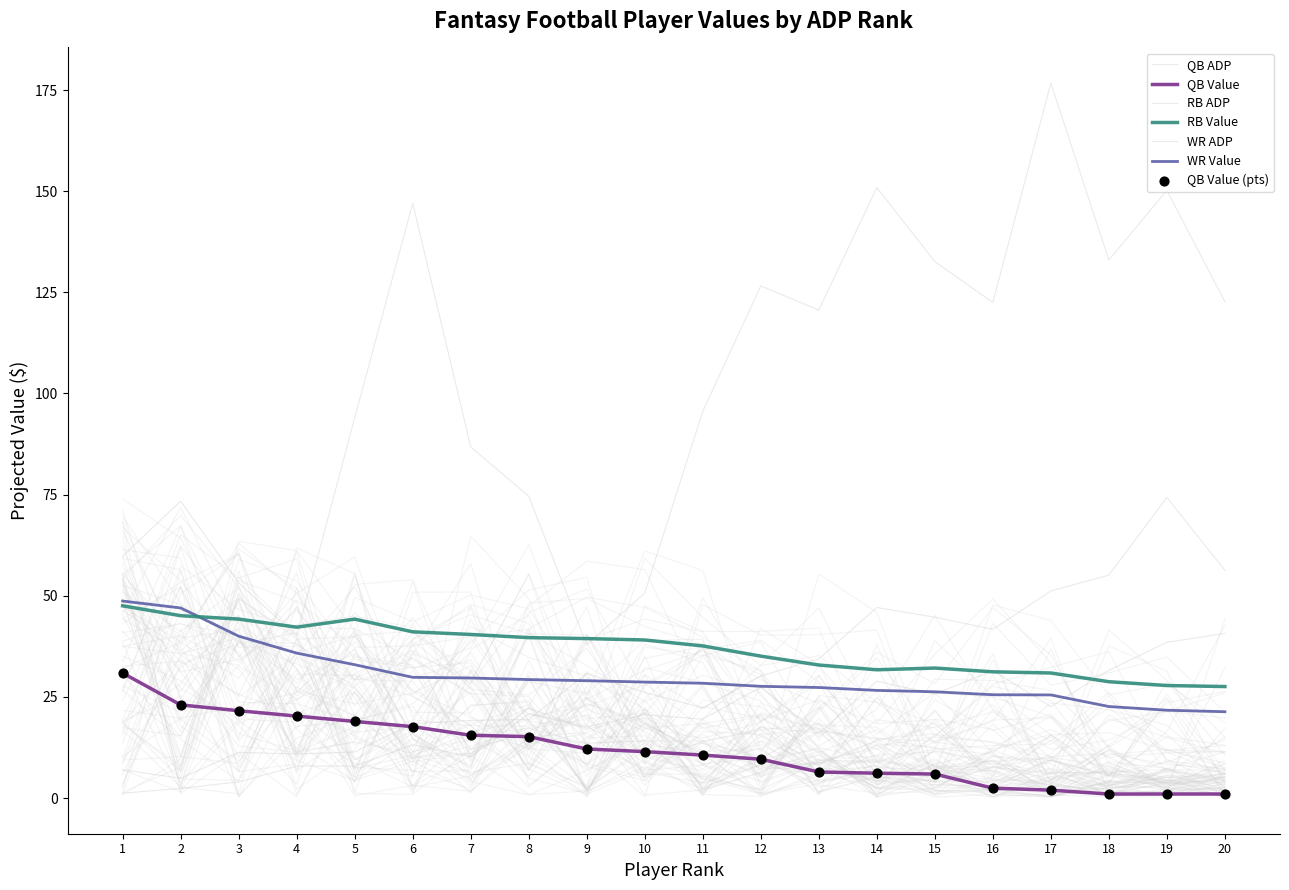

Is the value of RB ADP at 19 greater than the value of RB Value at 13?

Yes